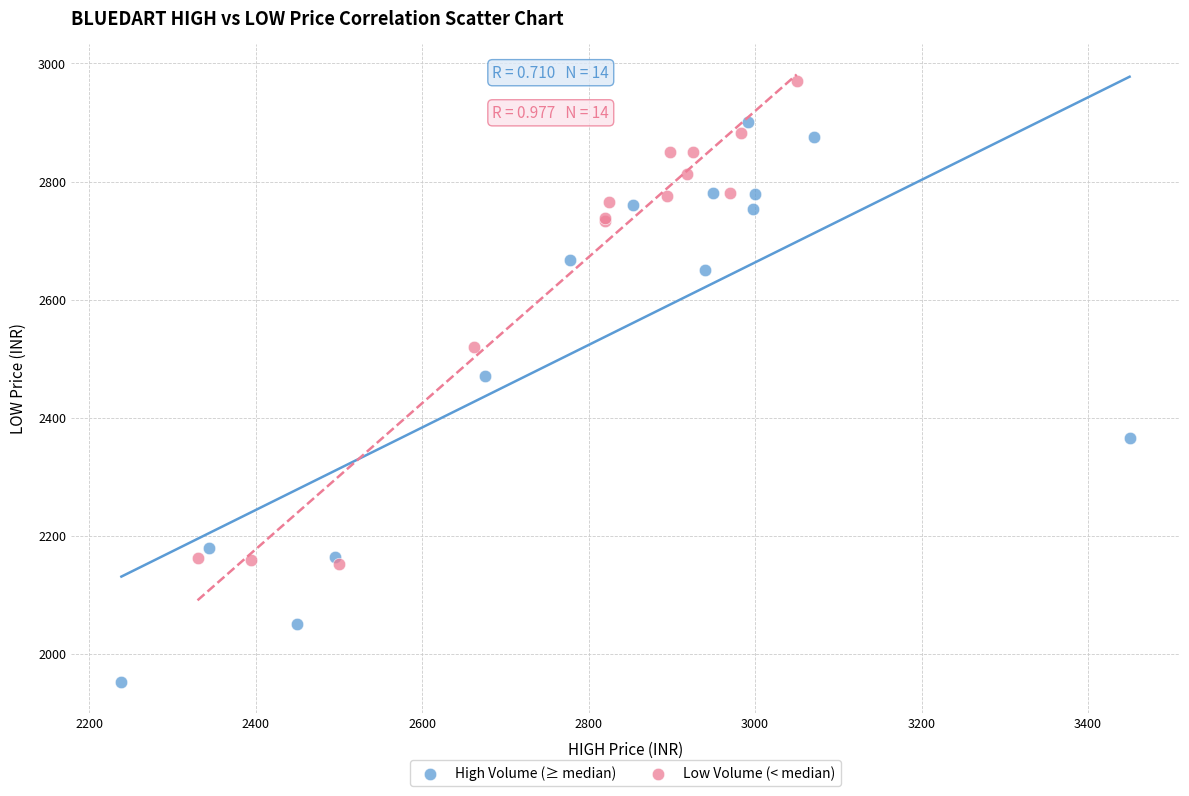

Which series contains the highest Y value?

Low Volume (< median)